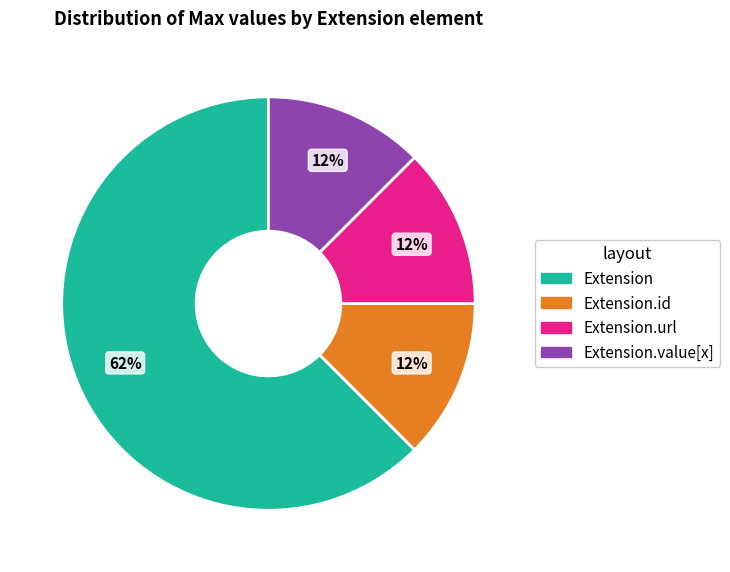

Is there any slice that represents more than half of the pie?

Yes